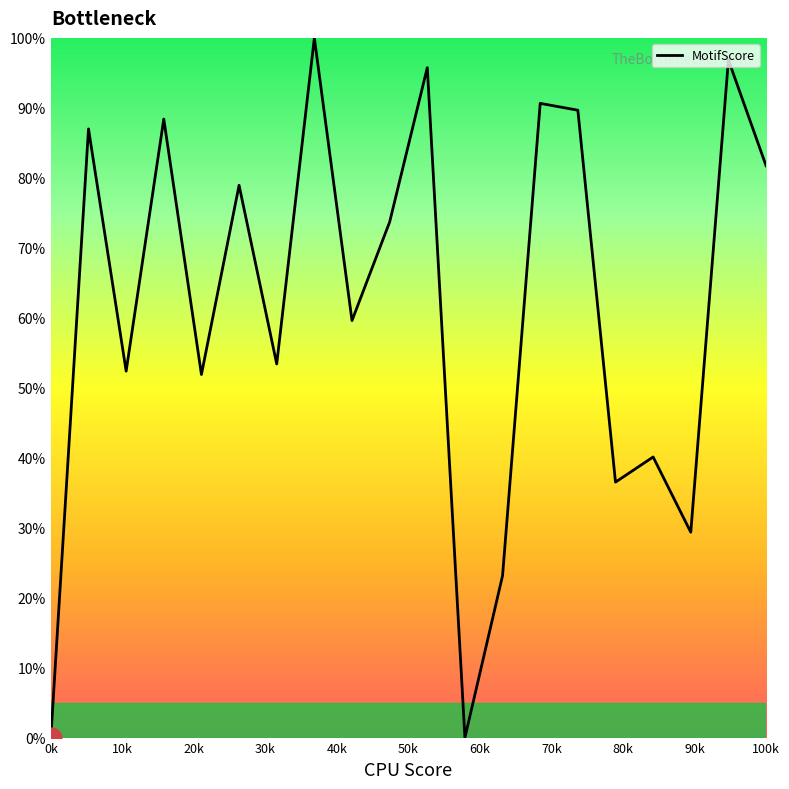

What is the greatest value displayed?

100.0